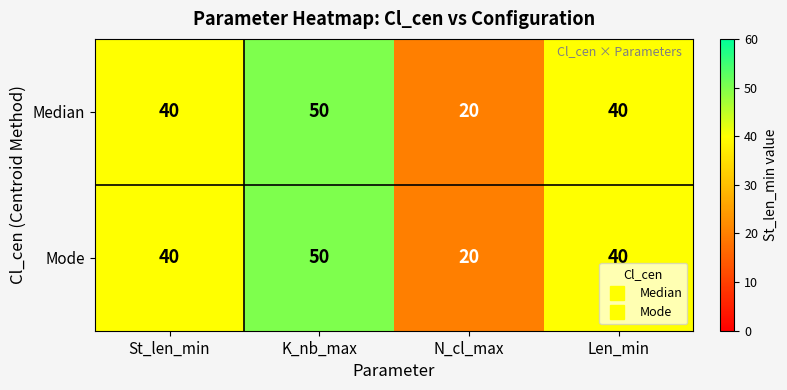

What is the total value across all series at N_cl_max?

40